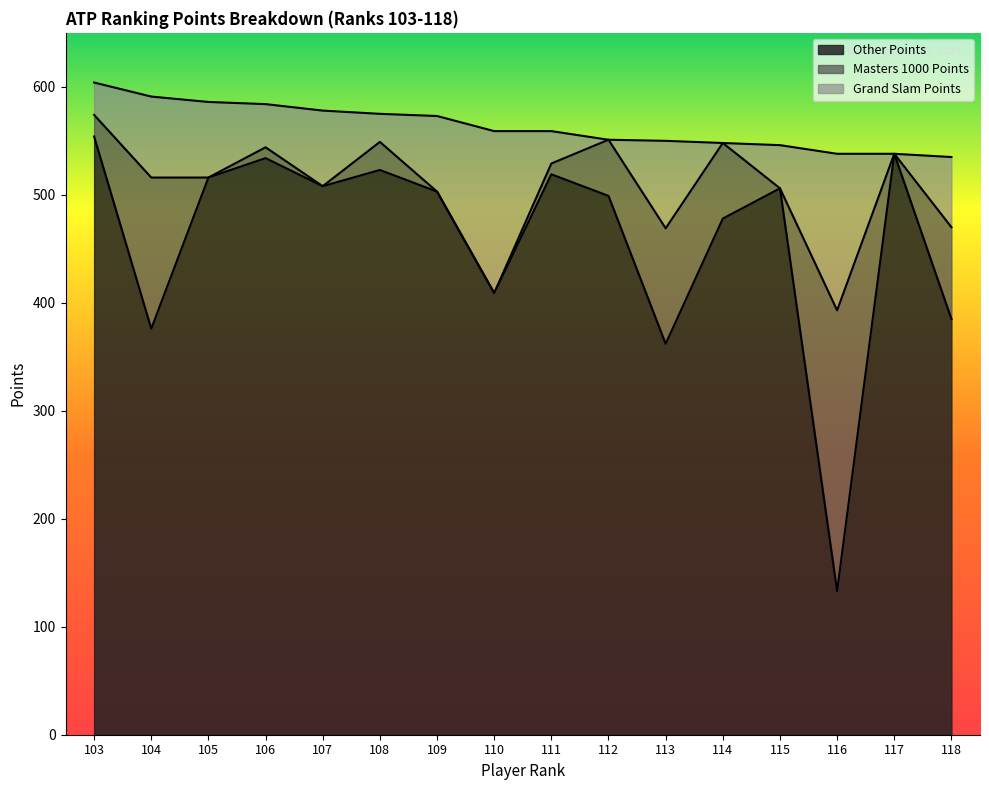

True or false: Masters 1000 Points has a value of 260 at 116.

True